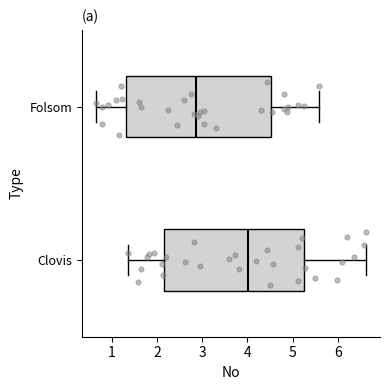

Reading bottom to top, transcribe this box plot: for each box, give where its median line is, the range the box spans, and where its two whiskers end, as read against the x-axis. The values are not printed on the chart, so give them approximately, as read against the axis.

Clovis: median 4.0, box 2.1 to 5.3, whiskers 1.4 to 6.6
Folsom: median 2.9, box 1.3 to 4.5, whiskers 0.6 to 5.6